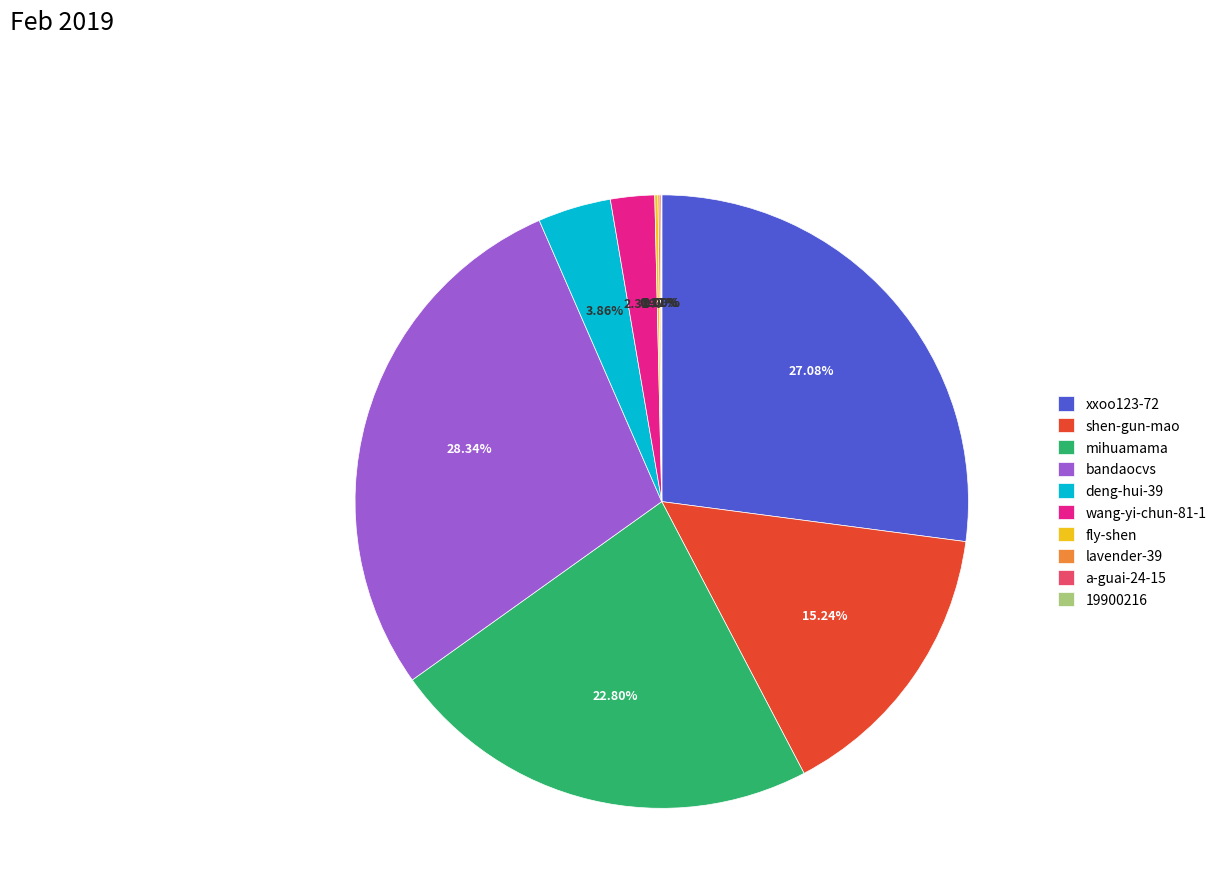

Does xxoo123-72 represent more than half of the total?

No